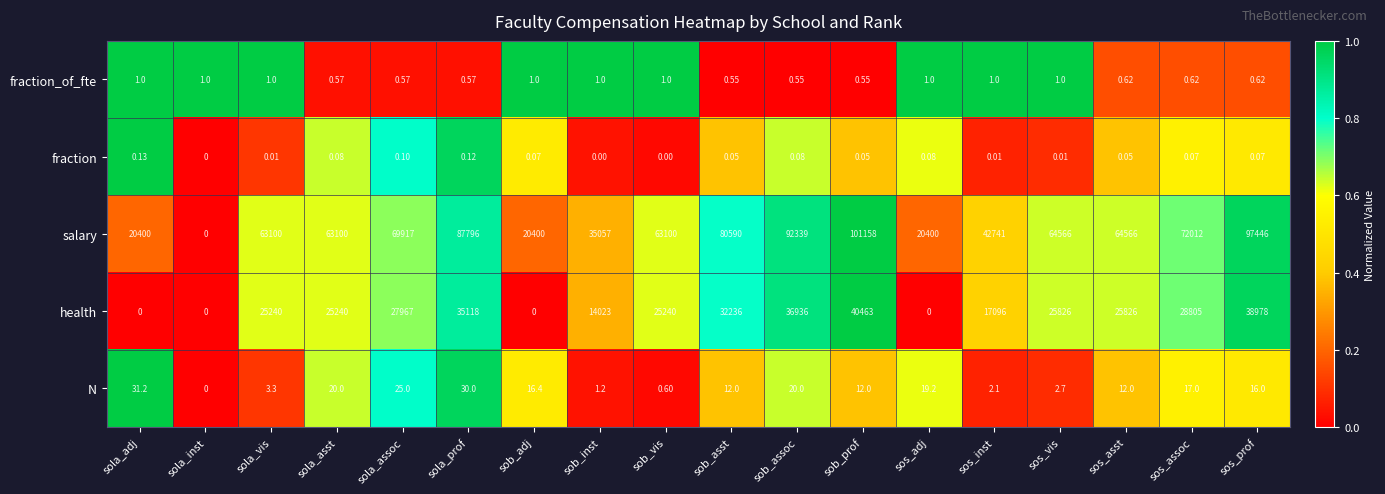

Which series has the largest total across all categories?

salary